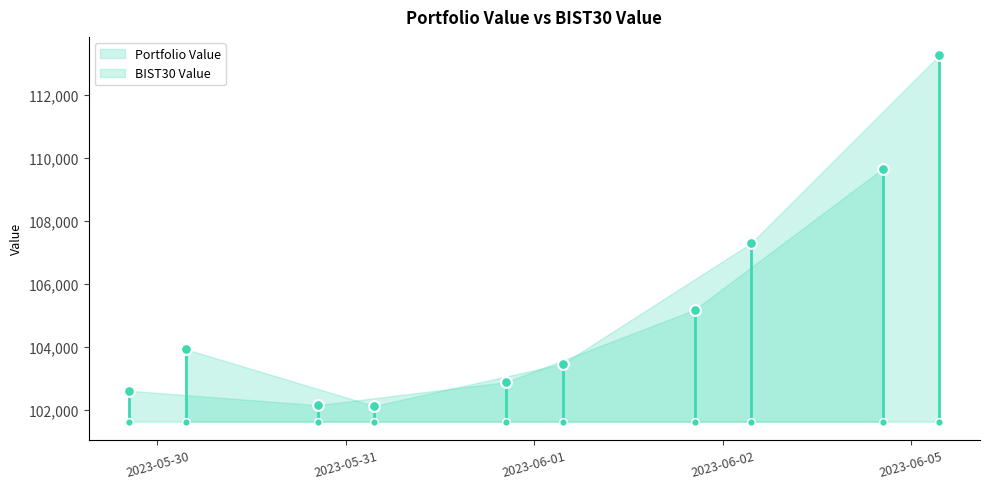

Which series has the largest total across all categories?

BIST30 Value